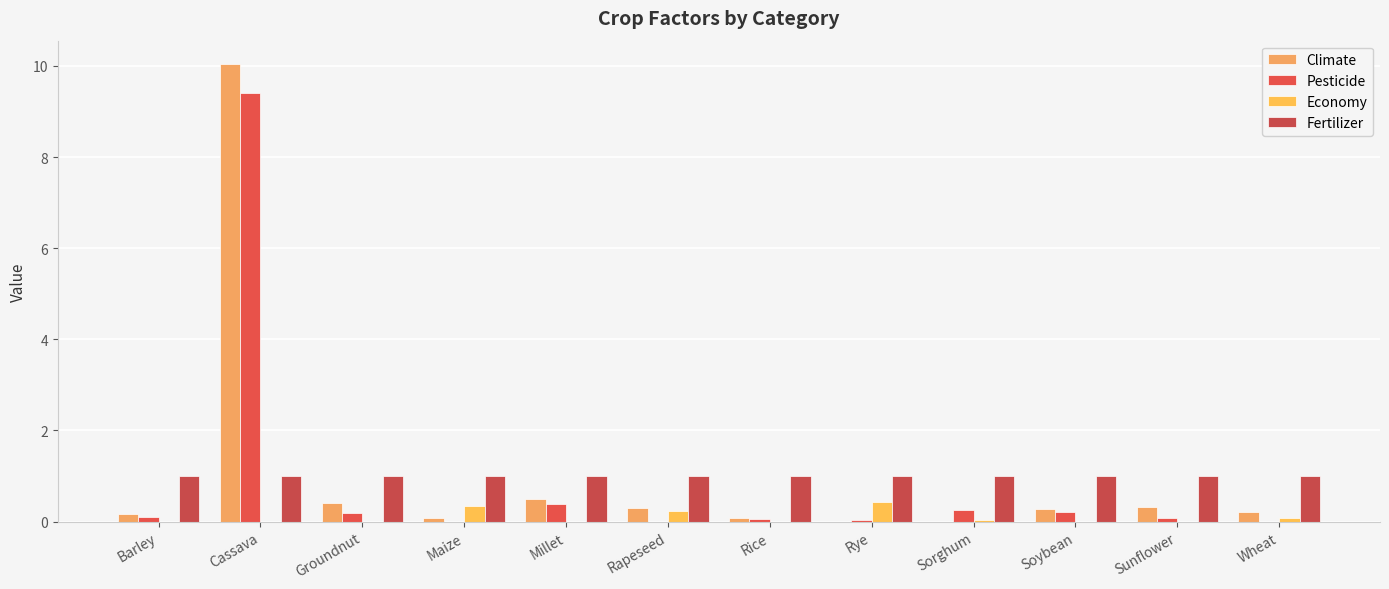

The Climate series shows 0.7 at Millet. True or false?

False